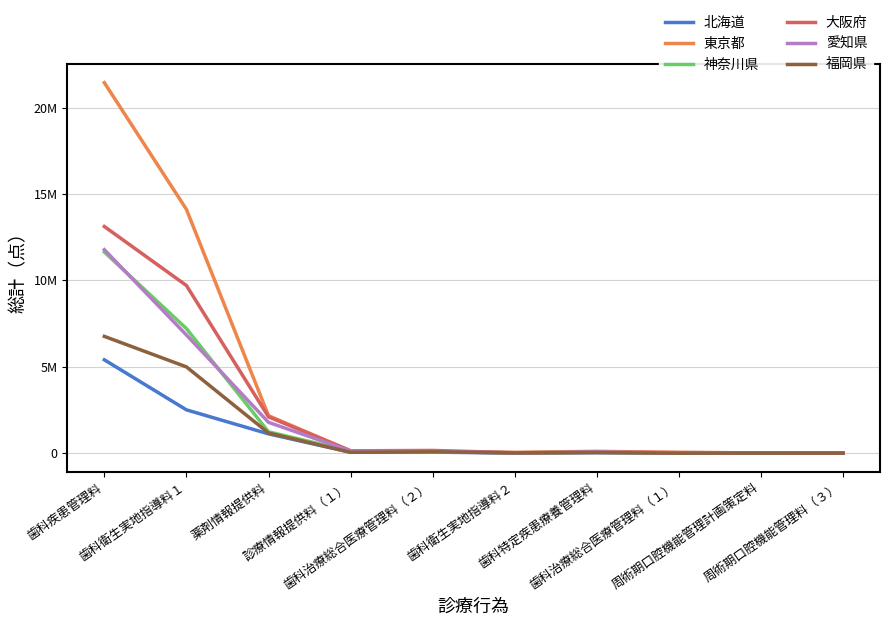

Rank the series by their maximum value, from highest to lowest.

東京都, 大阪府, 愛知県, 神奈川県, 福岡県, 北海道